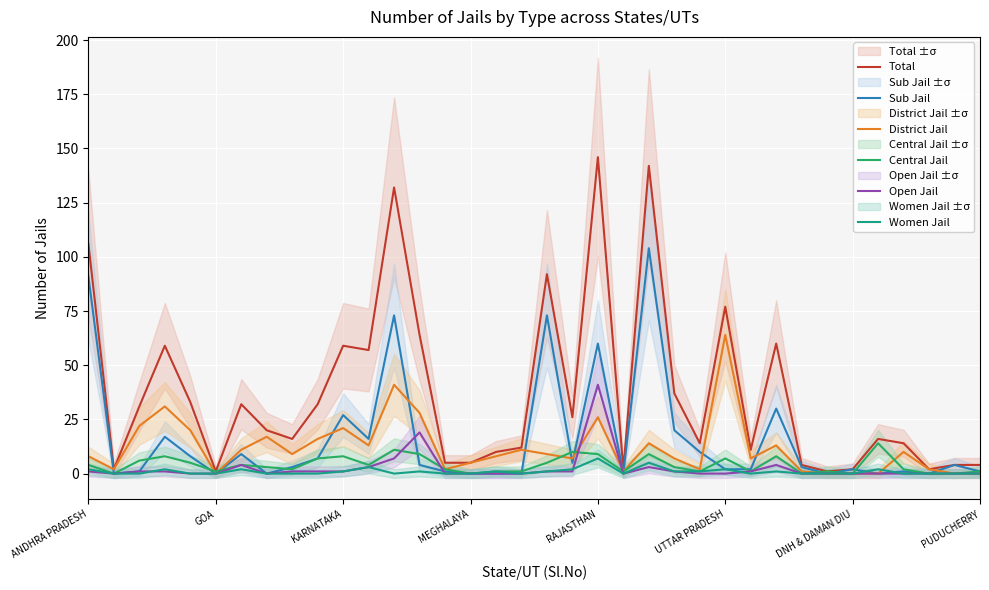

Is this an area chart (filled region under the line)?

No